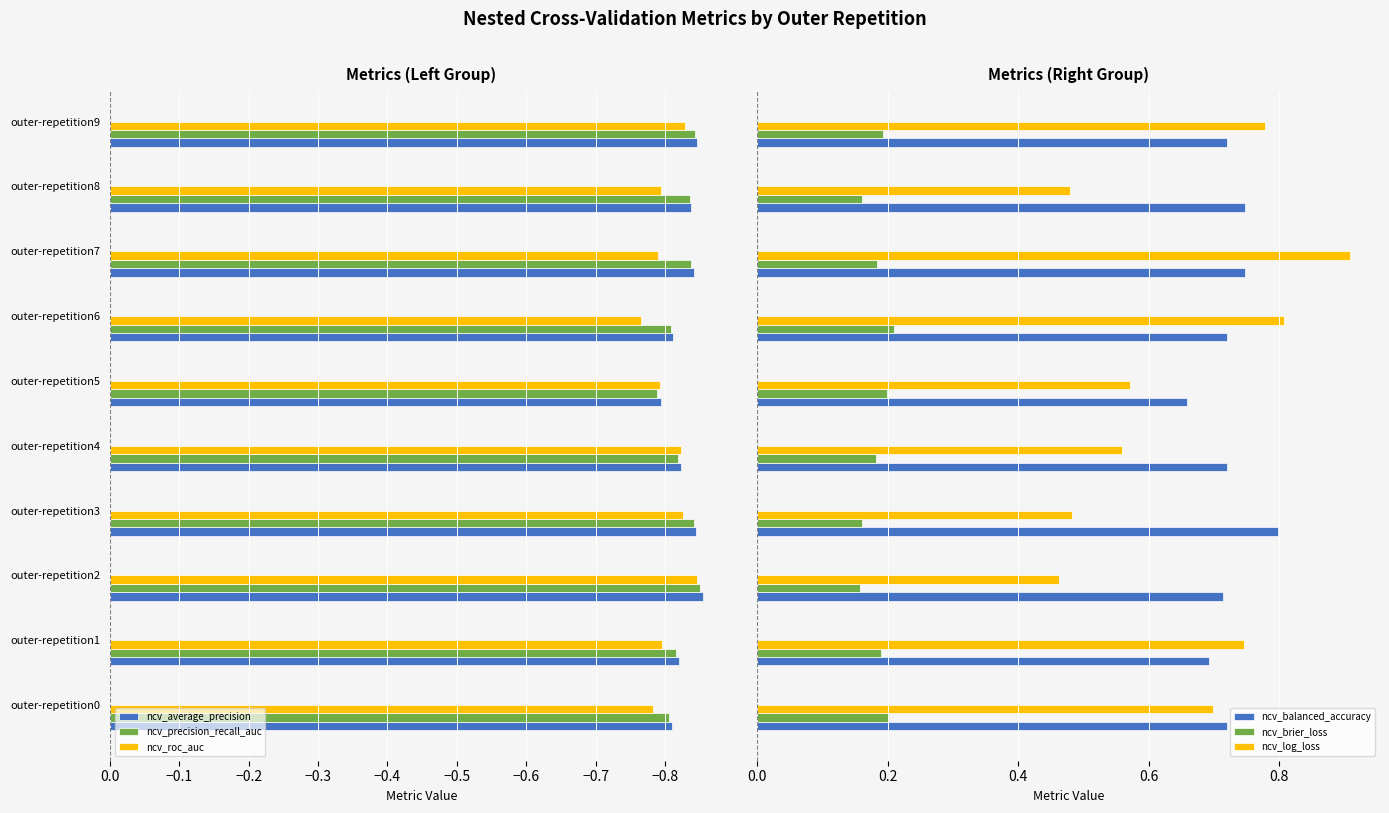

The ncv_roc_auc series shows -1.1 at outer-repetition1. True or false?

False